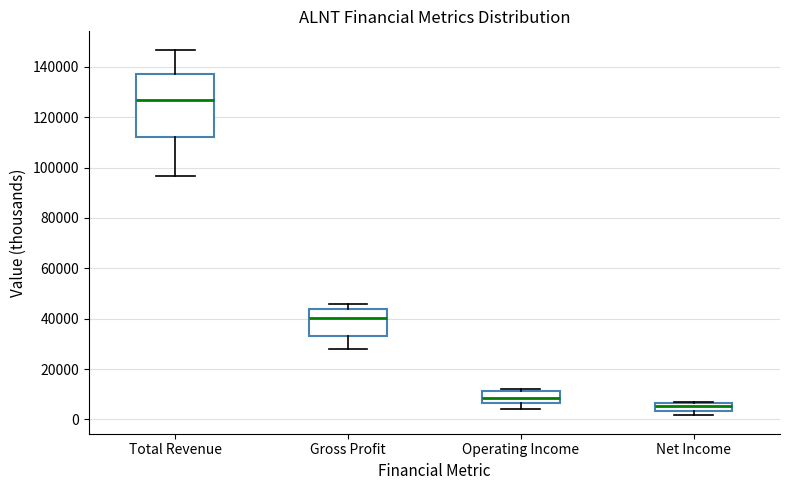

Comparing the boxes themselves (not the whiskers), which one is the tallest?

Total Revenue